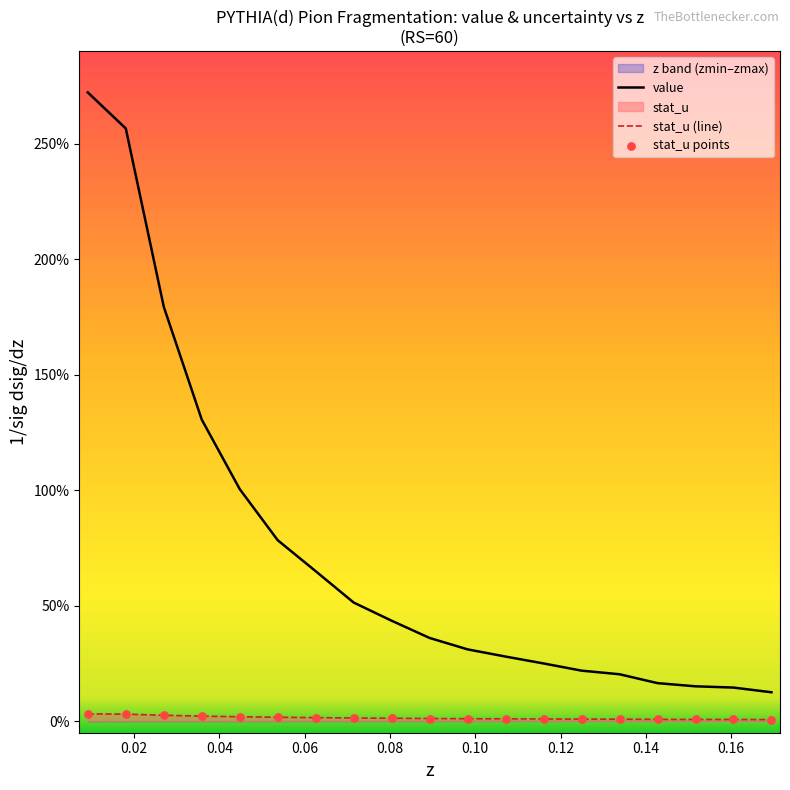

Which series has the widest spread of Y values?

value